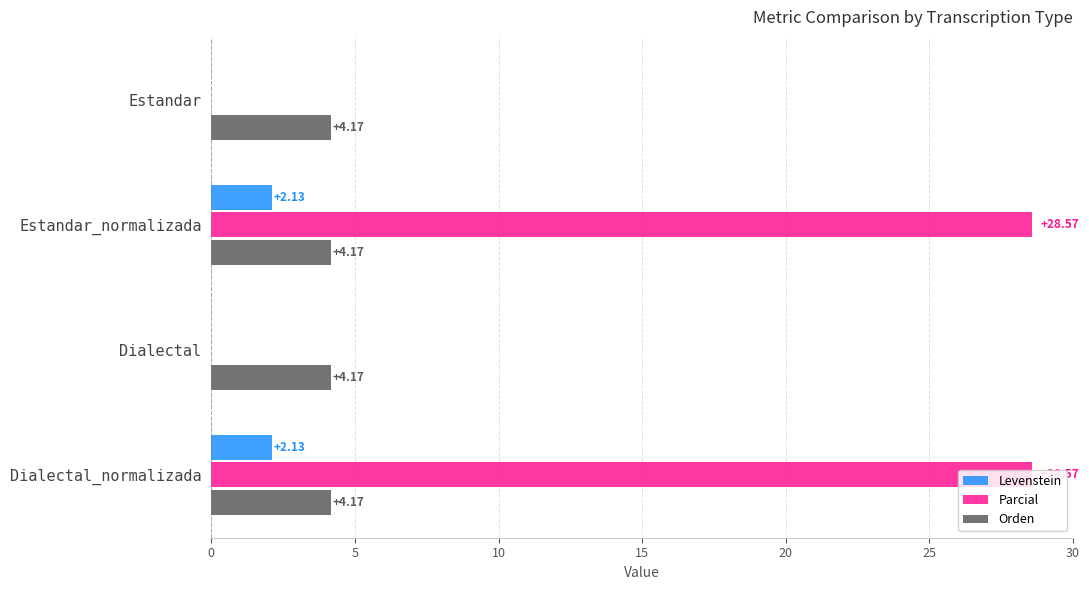

Which series changed the most between Dialectal and Dialectal_normalizada?

Parcial